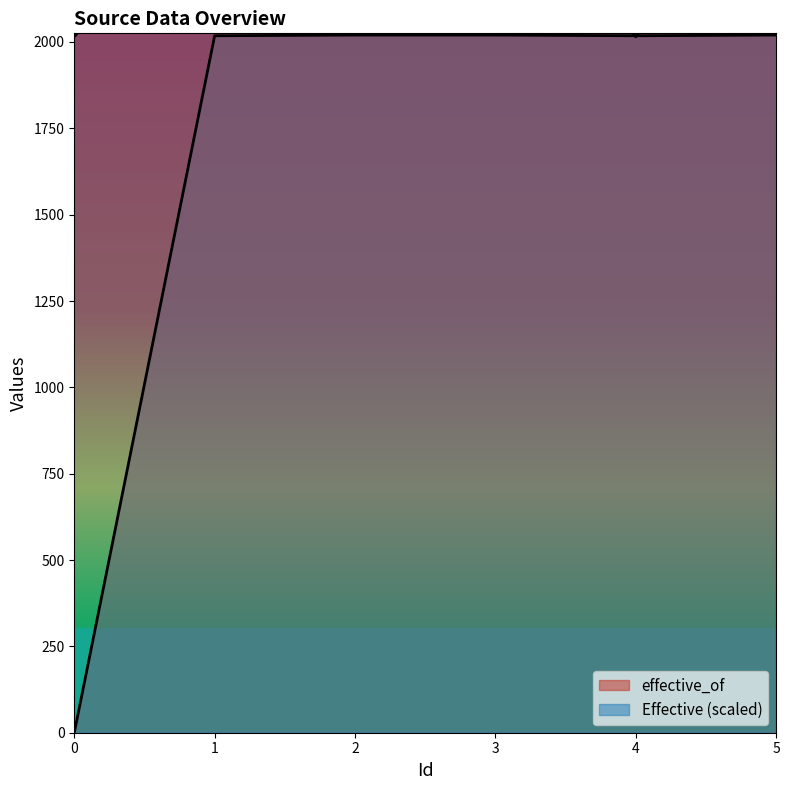

The value of effective_of at 5 is 2020. True or false?

True